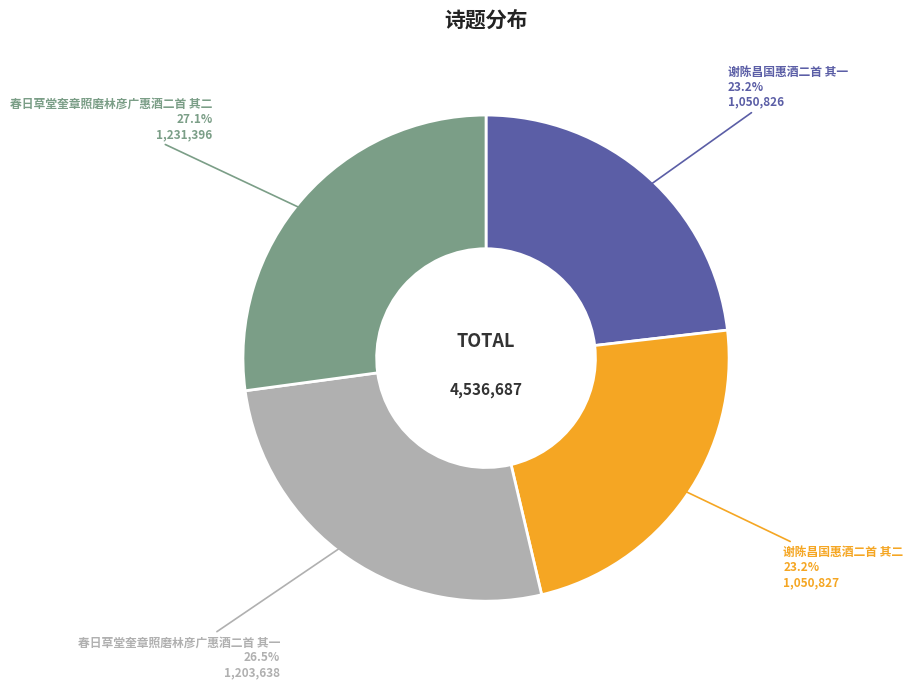

How many slices are in this pie chart?

4